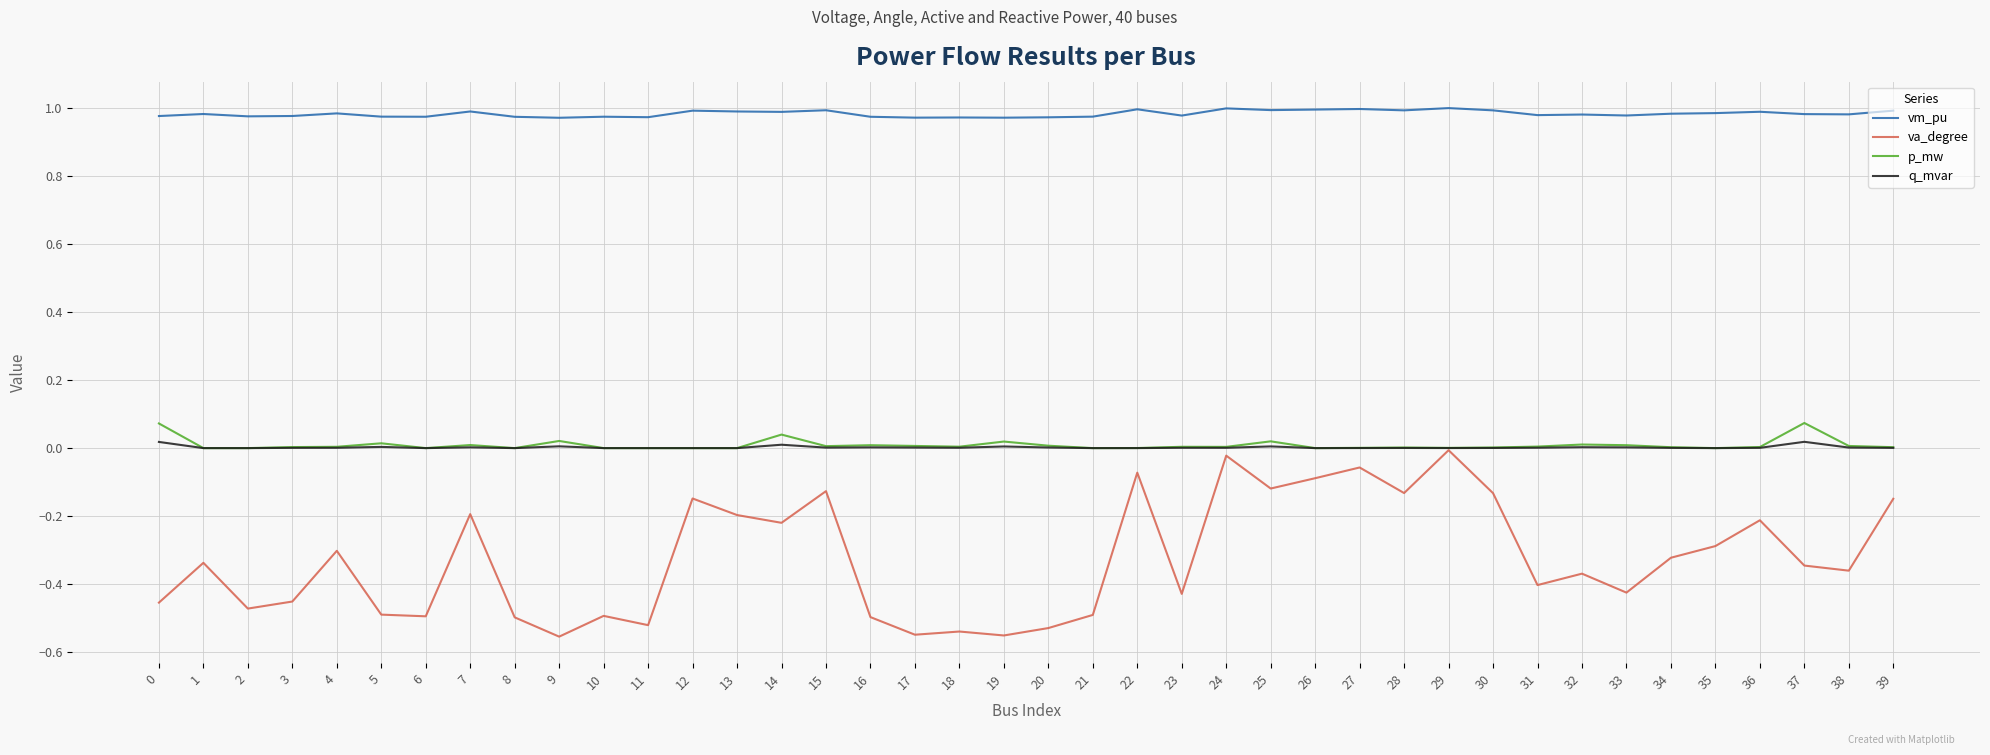

Which series has the largest range (max minus min)?

va_degree